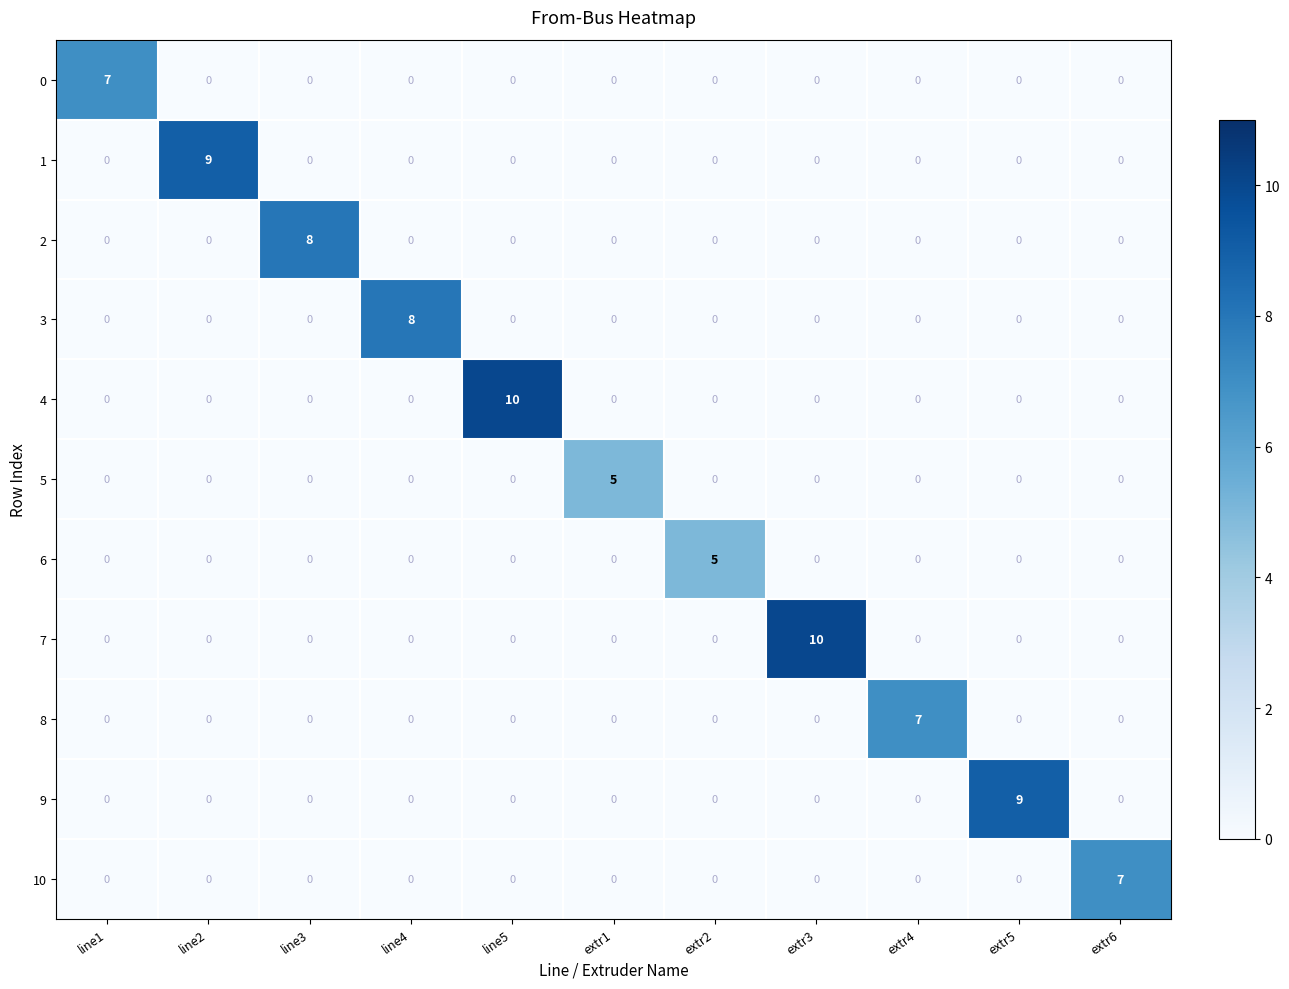

What is the total value across all series at line4?

8